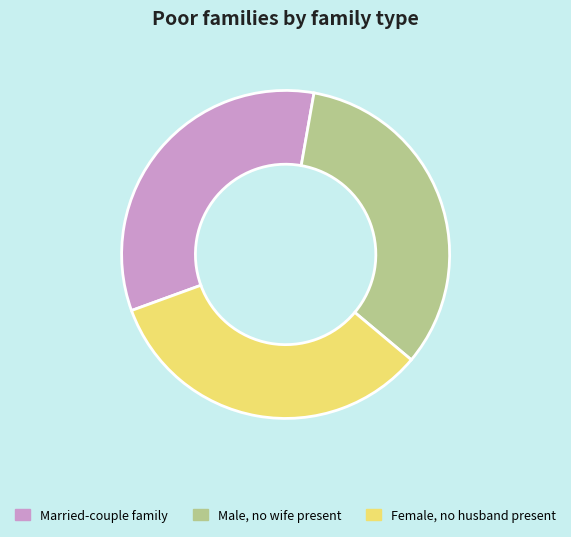

True or false: Male, no wife present accounts for 33% of the total.

True